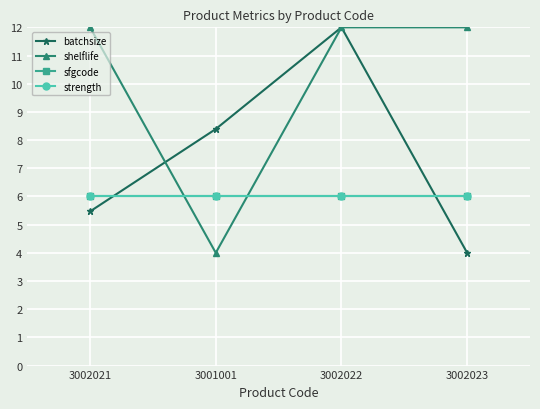

Does the chart have visible grid lines?

Yes